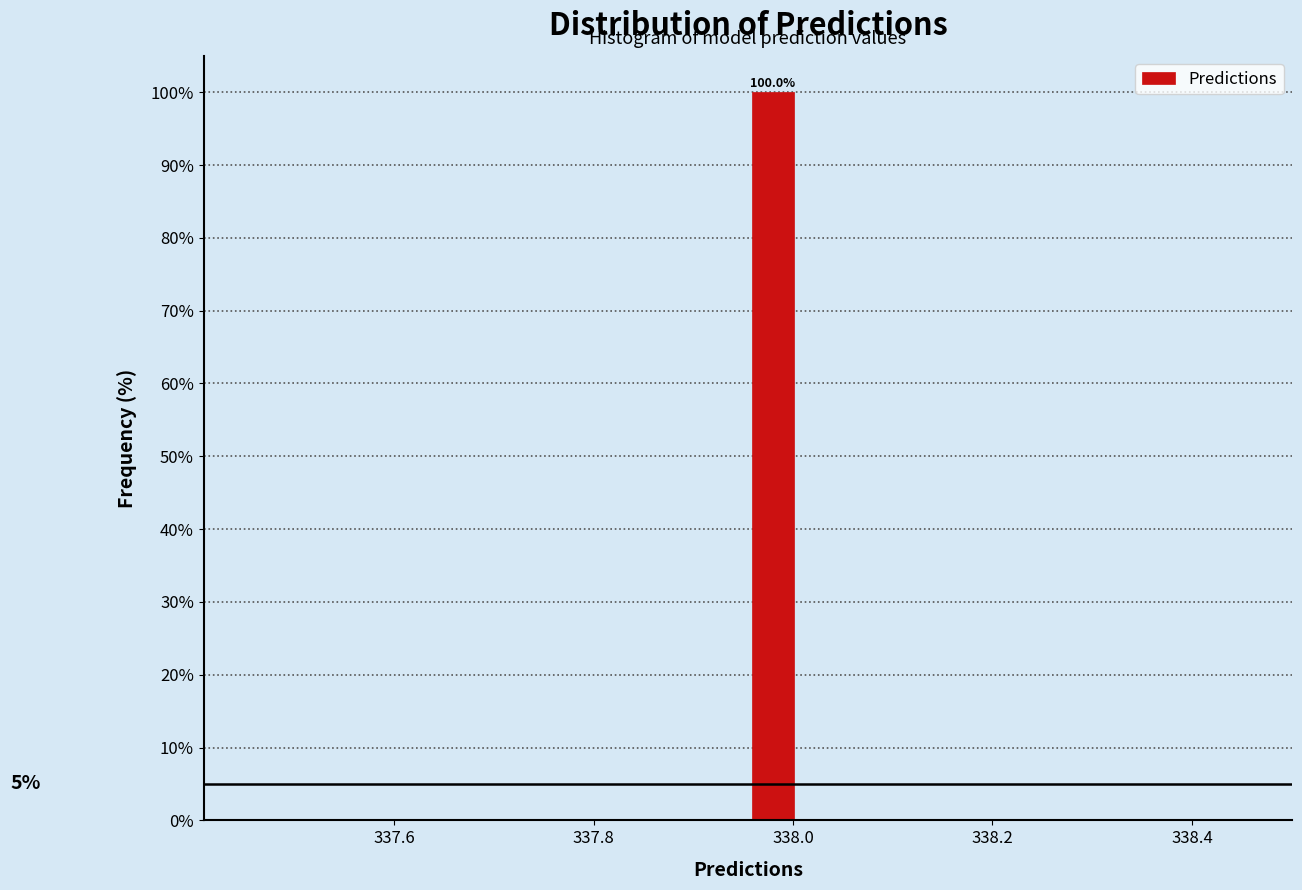

Around what value on the x-axis is the tallest bar? Give the approximate position of its centre, as read against the axis.

337.98